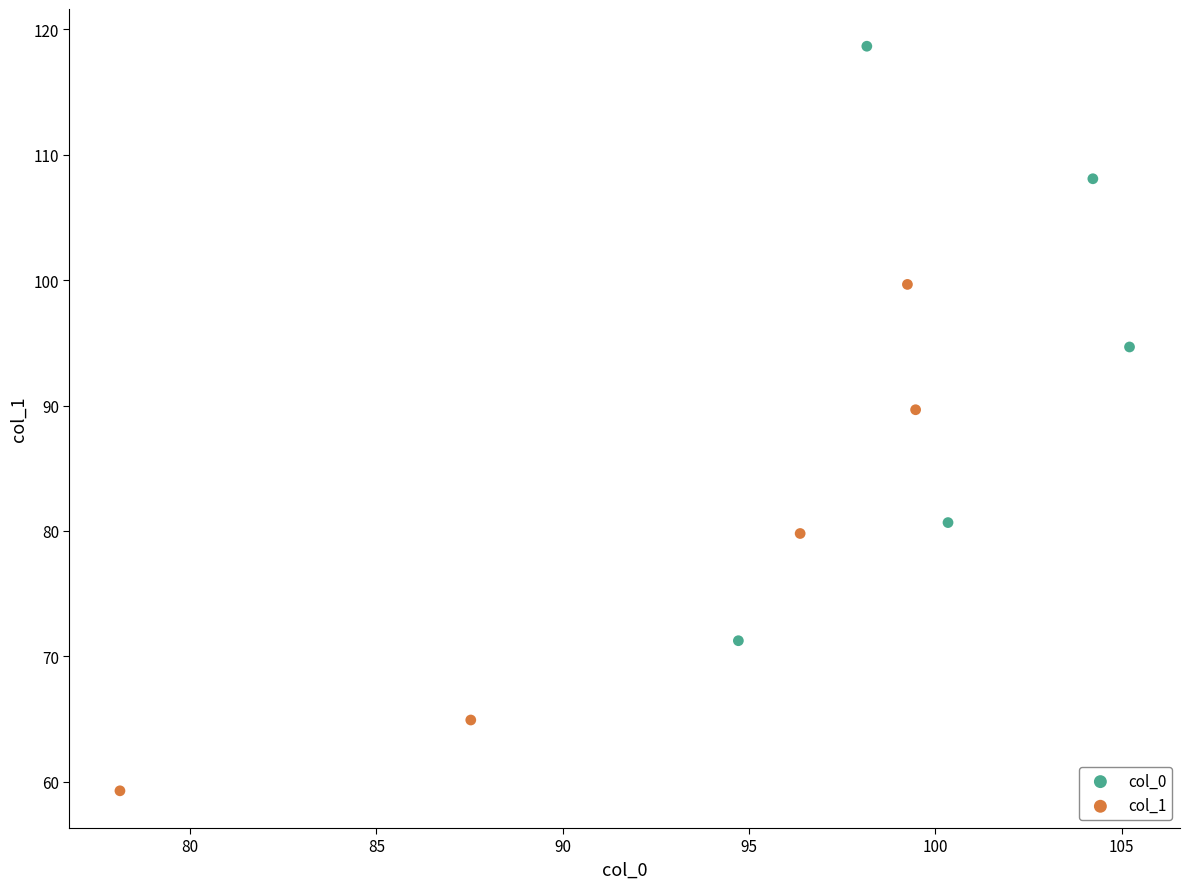

Which series contains the lowest Y value?

col_1